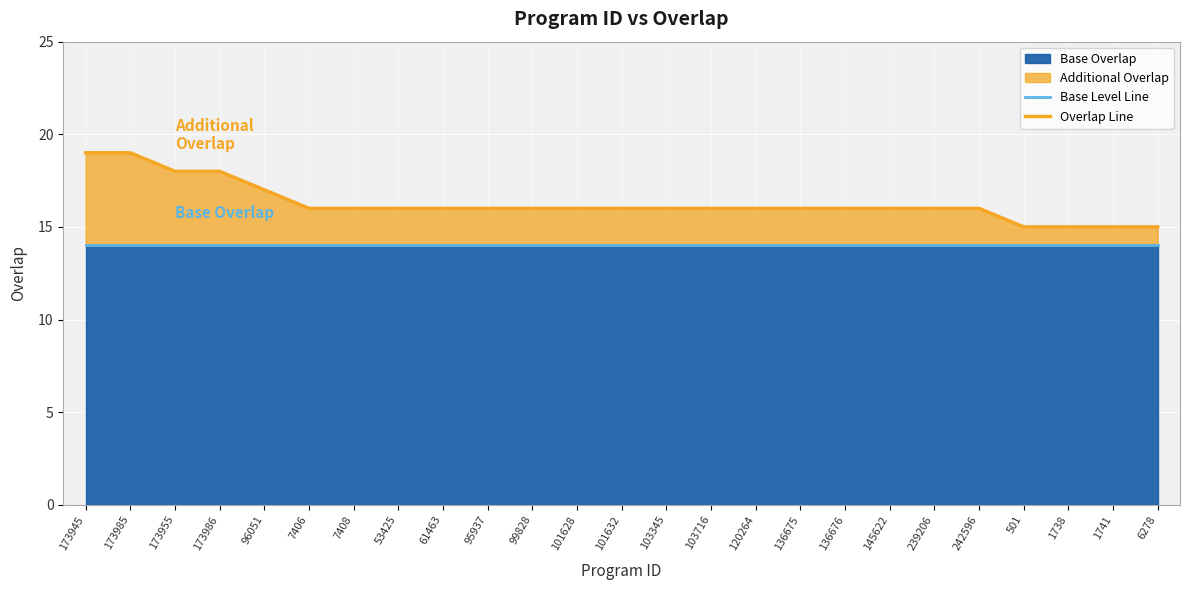

List the series in order of their overall mean, lowest first.

Base Level Line, Overlap Line